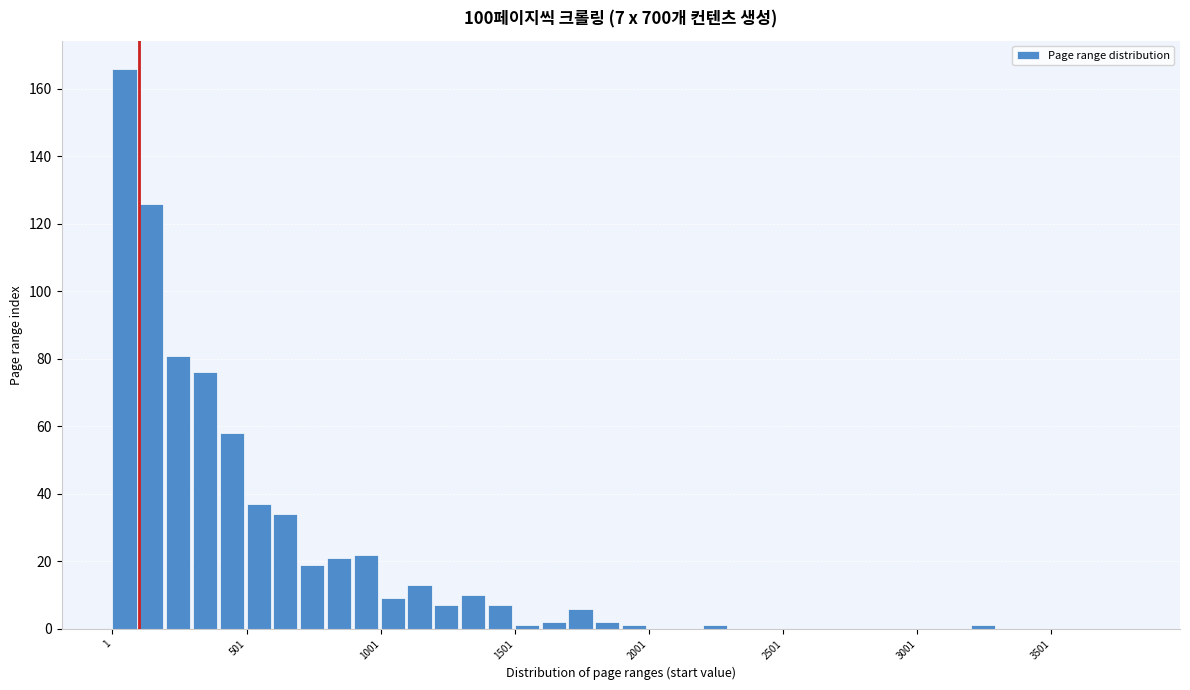

Read against the x-axis, roughly where is the centre of the tallest bar?

50